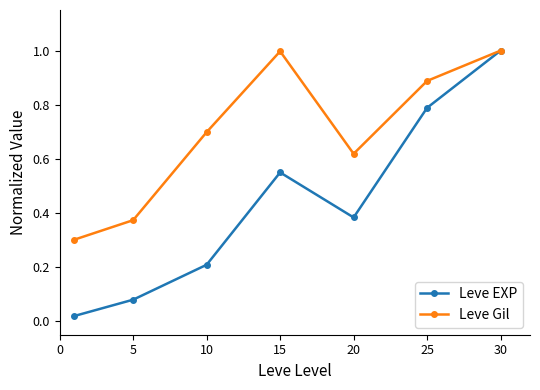

How many interior local valleys does the Leve EXP series have?

1